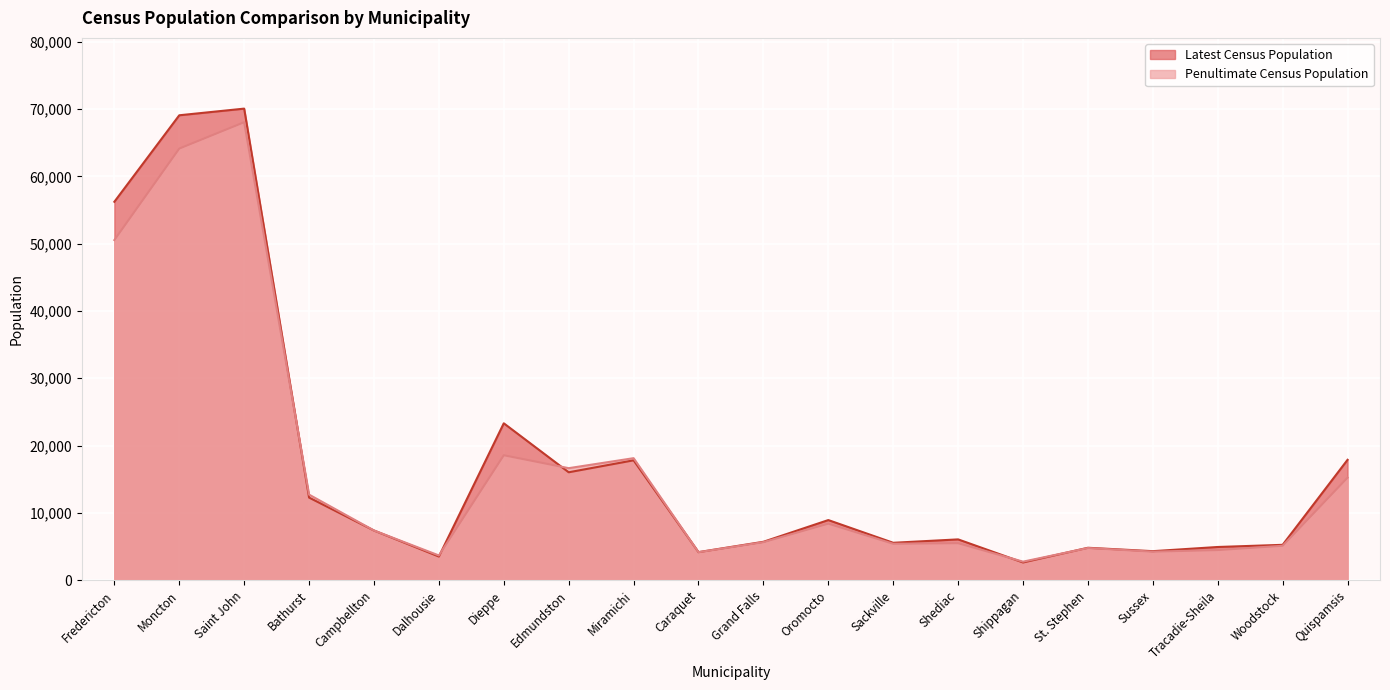

List the series in order of their overall mean, highest first.

Latest Census Population, Penultimate Census Population